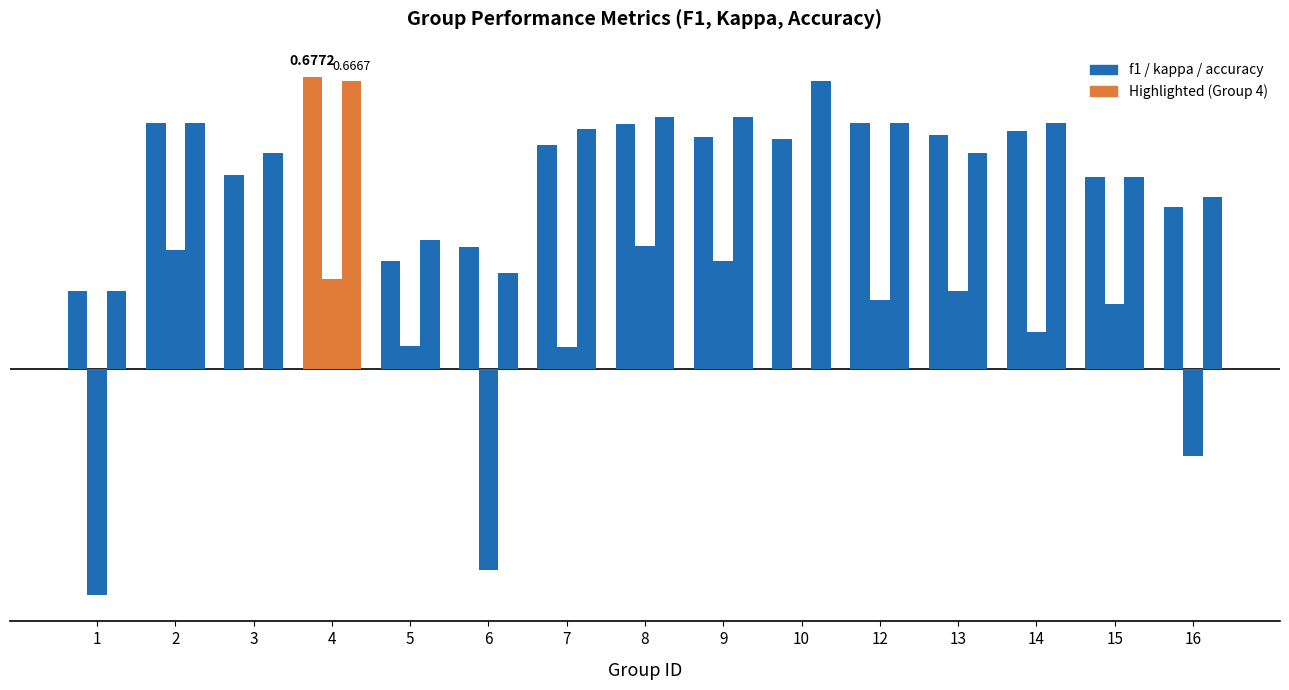

Are the bars horizontal?

No